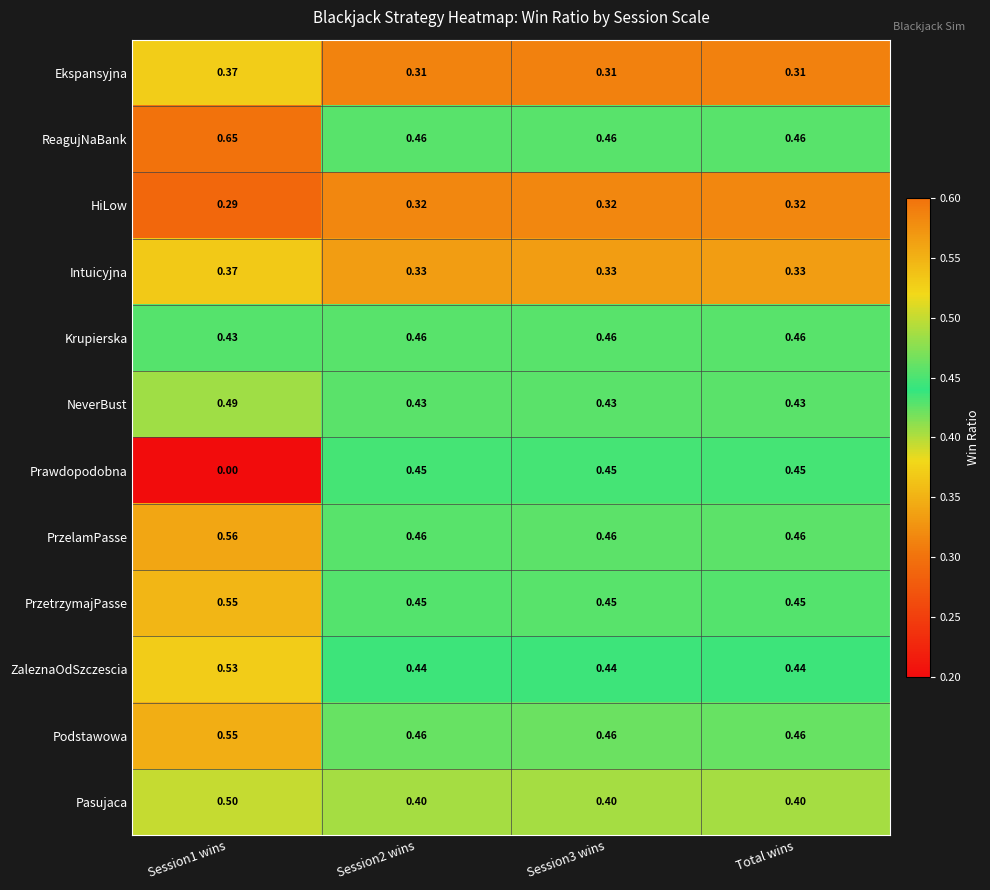

Is the value of ReagujNaBank at Session2 wins greater than the value of ZaleznaOdSzczescia at Session2 wins?

Yes